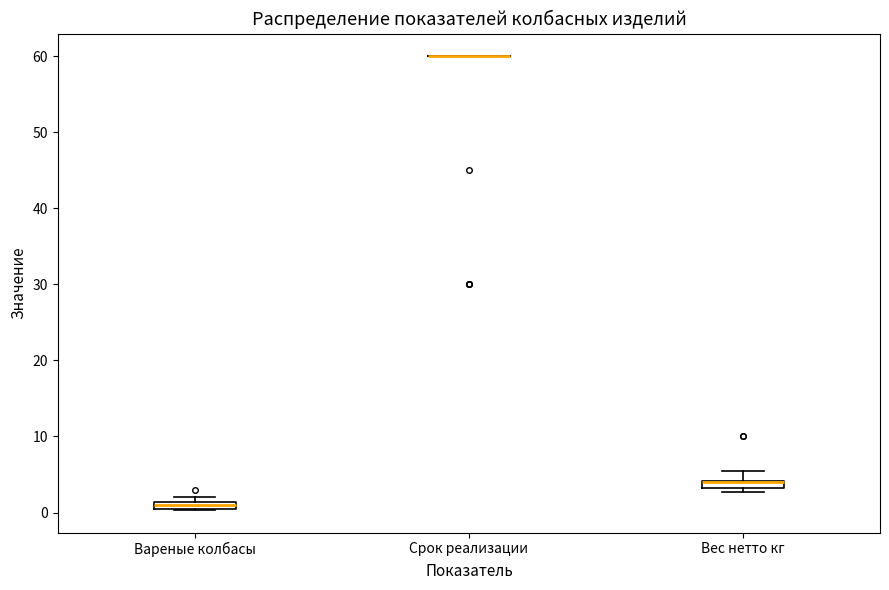

Where is the lower edge of the box for Вареные колбасы on the y-axis? The values are not printed on the chart, so give them approximately, as read against the axis.

0